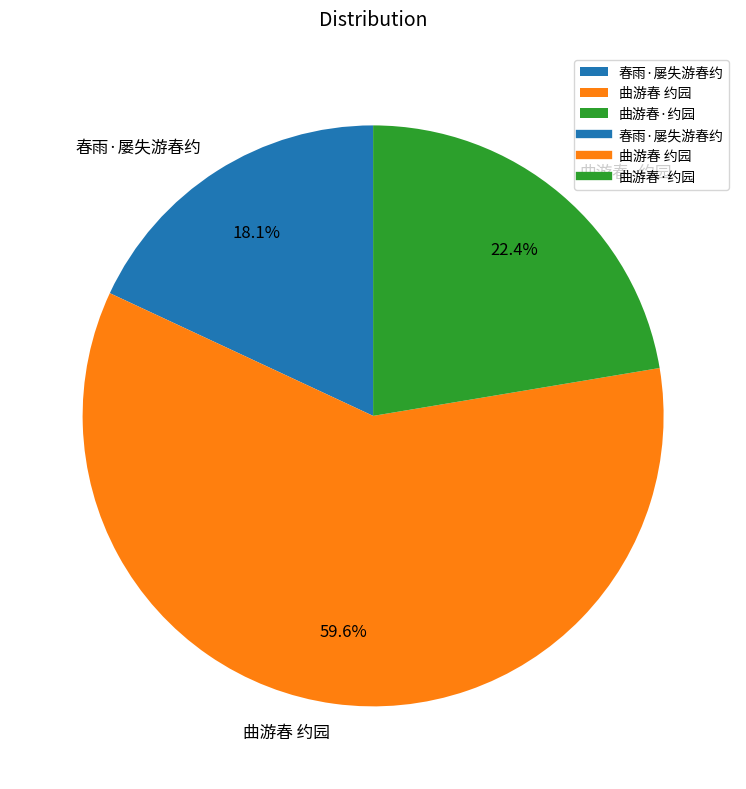

Which category has the smallest portion of the pie?

春雨·屡失游春约